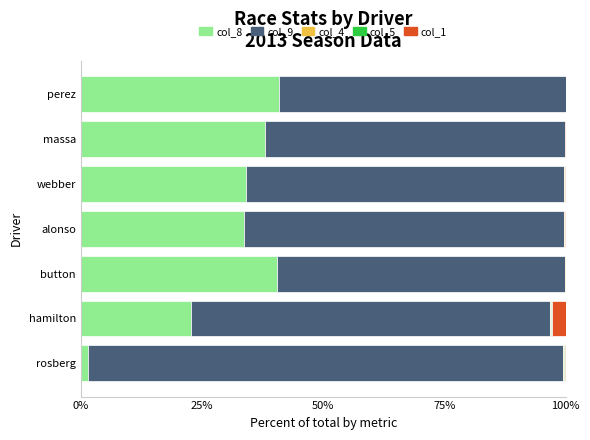

The value of col_8 at perez is 40.8. True or false?

True